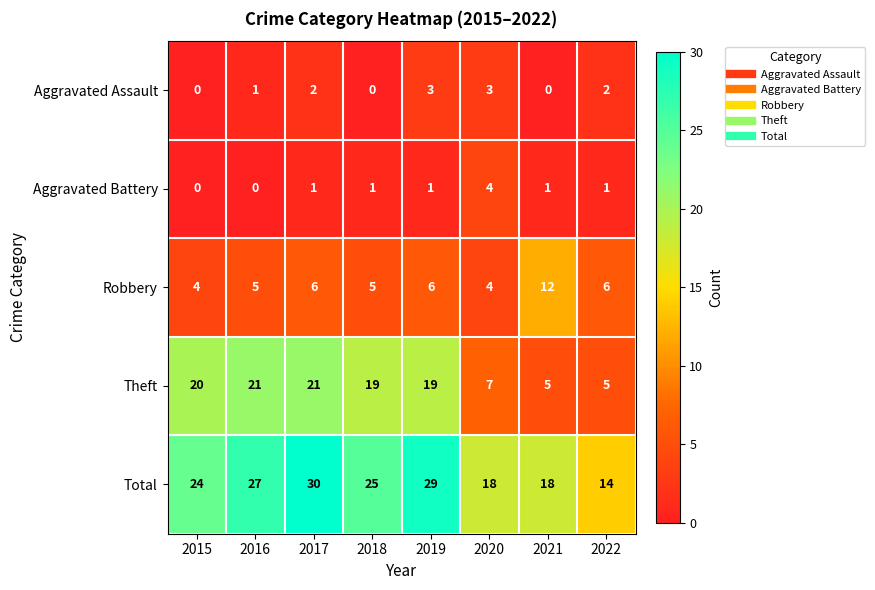

What is the maximum value shown in the chart?

30